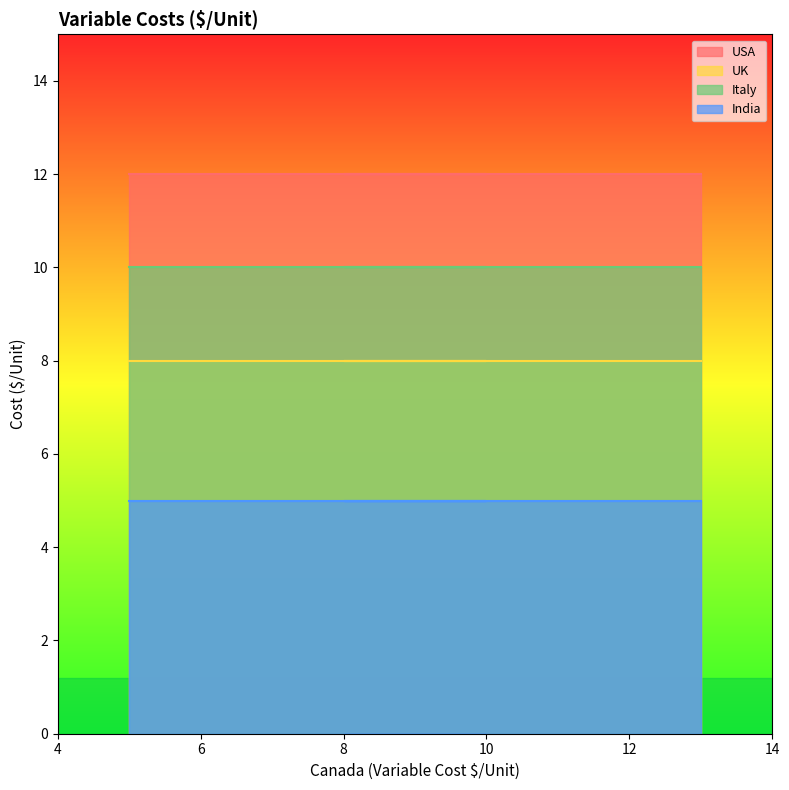

At which label does UK reach its peak?

Canada